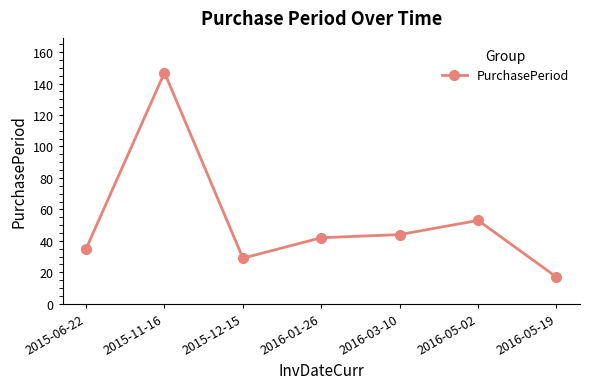

Where is the first local maximum?

2015-11-16